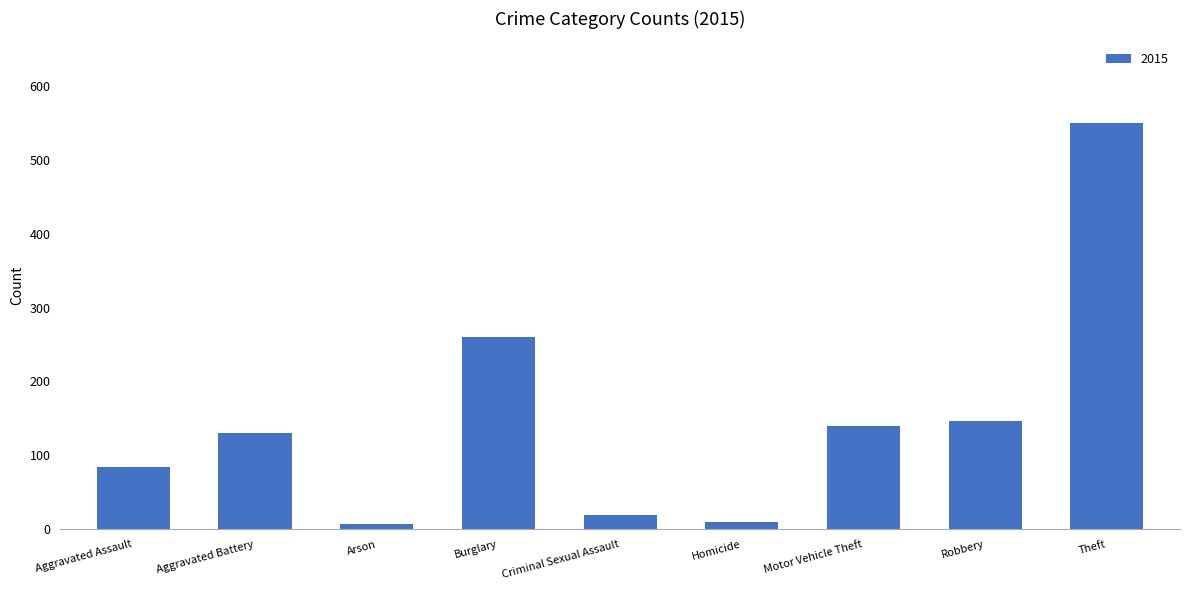

Which has a higher value, Theft or Criminal Sexual Assault?

Theft